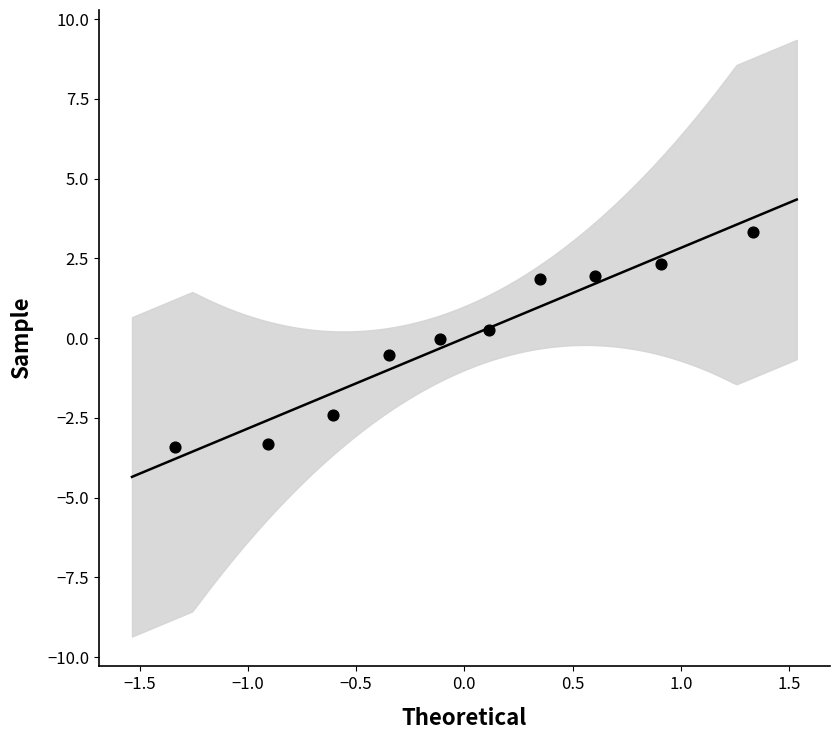

What is the range of Y values (max minus min)?

6.7